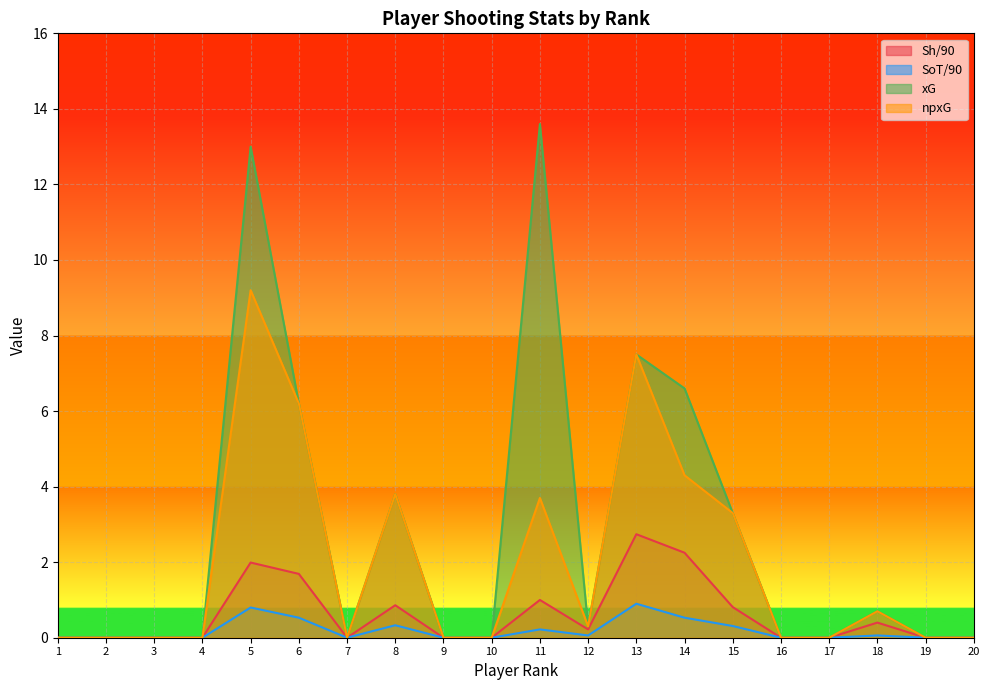

What is the difference between the maximum and second lowest values in the xG series?

13.6